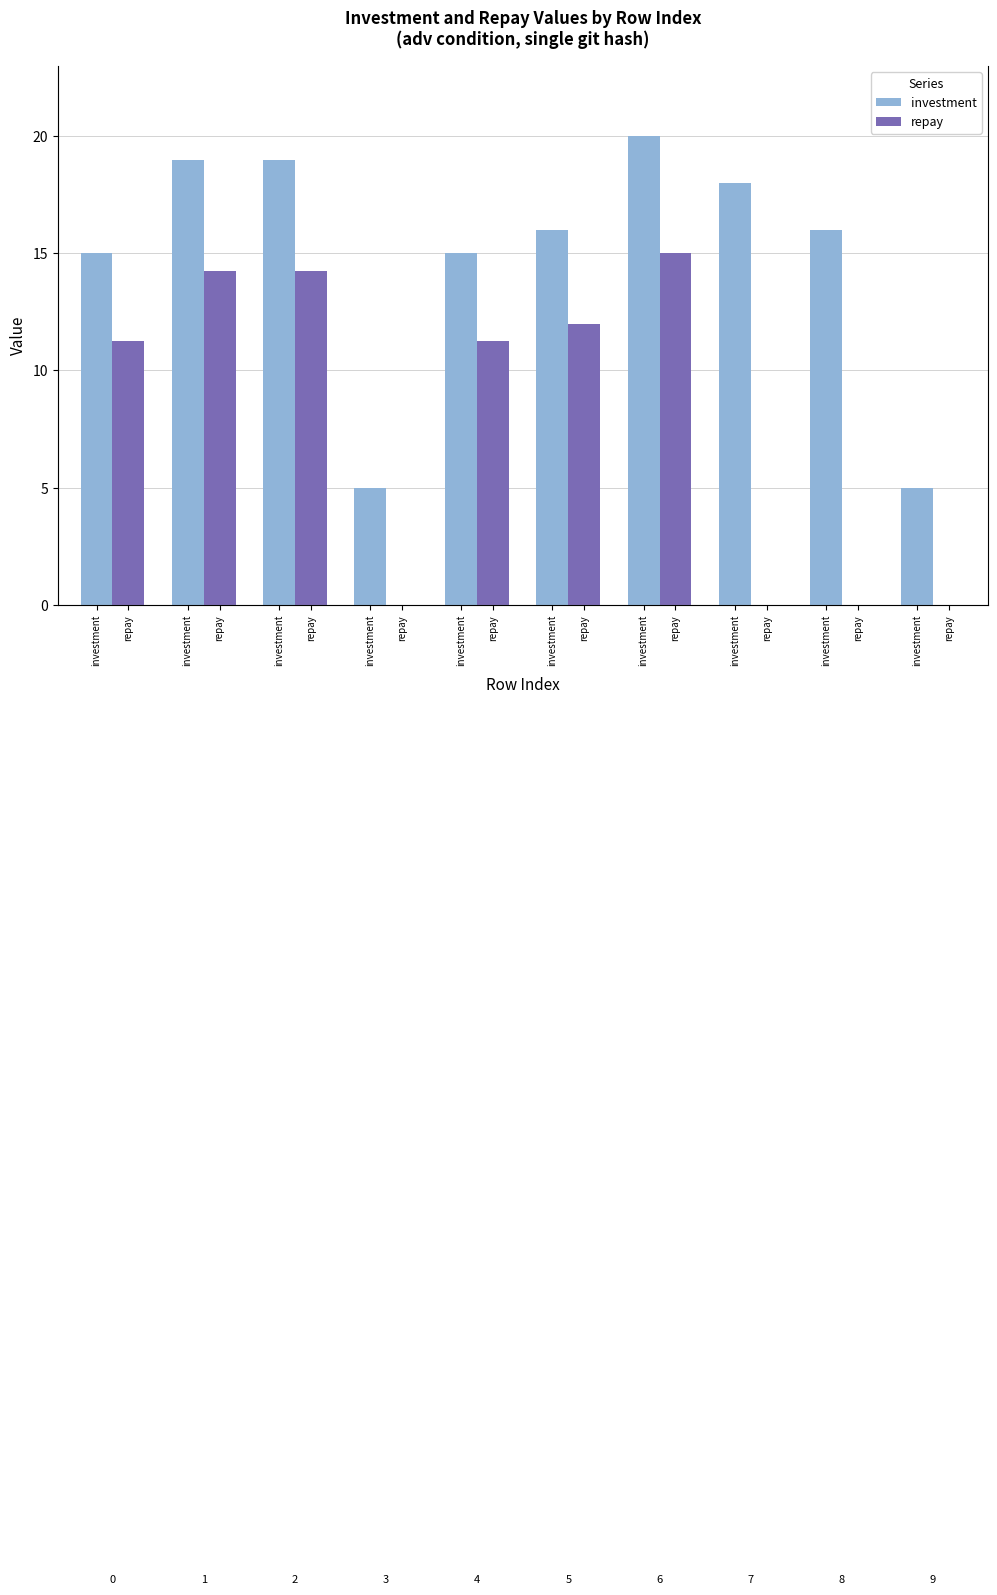

Are the bars horizontal?

No